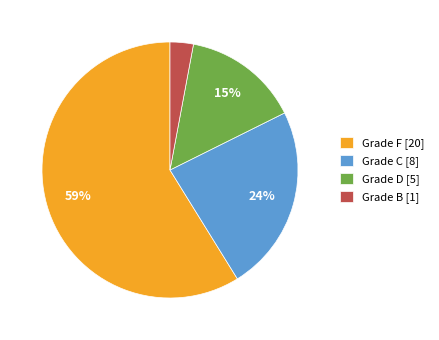

Which has a higher value, Grade D [5] or Grade F [20]?

Grade F [20]